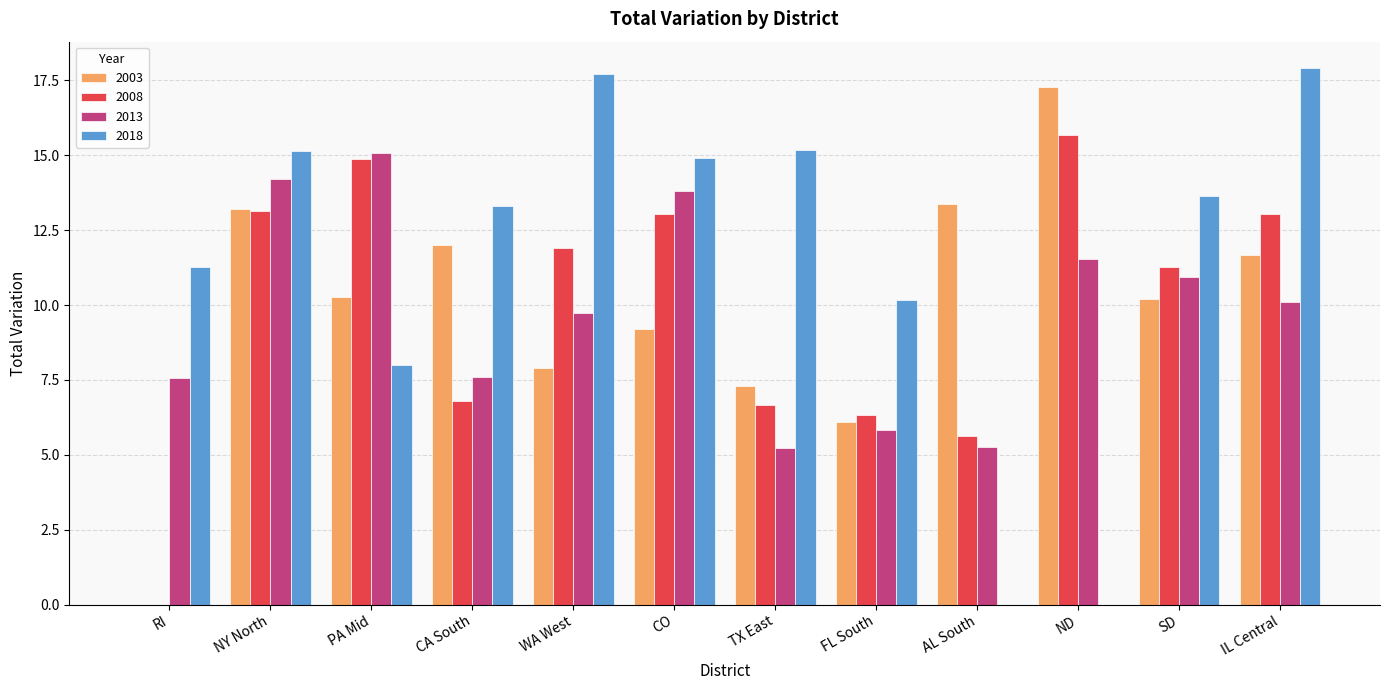

What is the total value across all series at FL South?

28.4